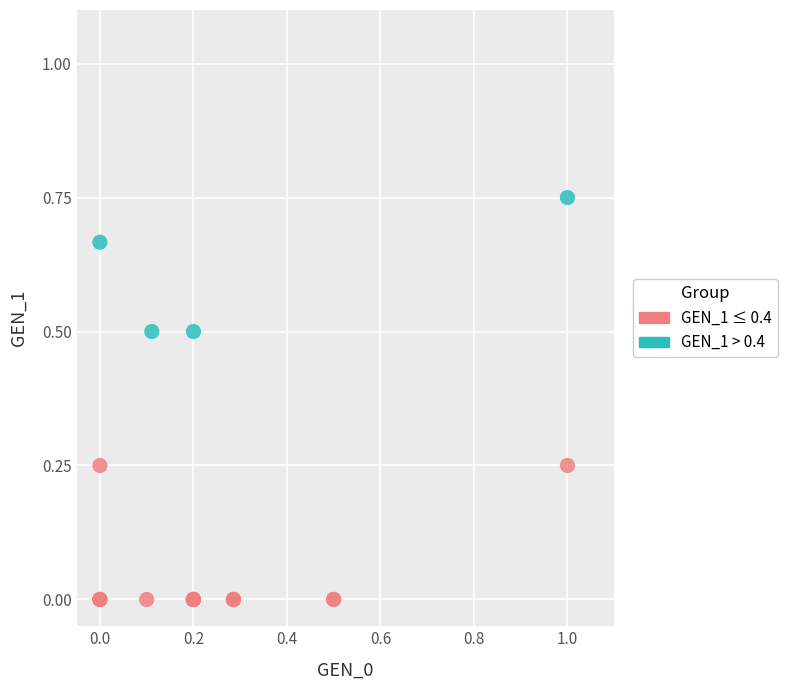

Which series reaches the minimum Y coordinate?

GEN_1 ≤ 0.4